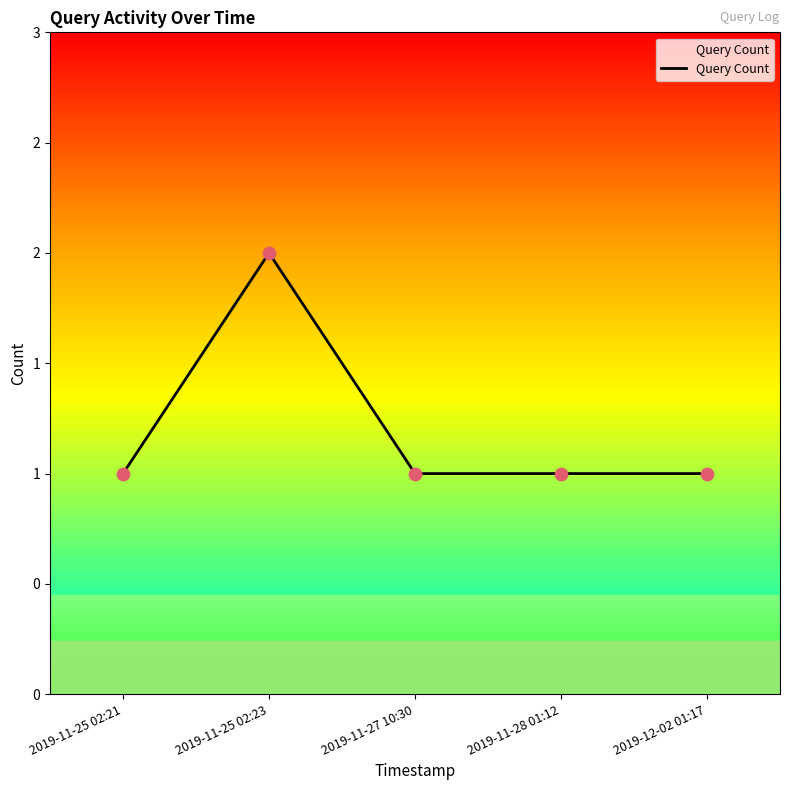

Does the chart have visible grid lines?

No